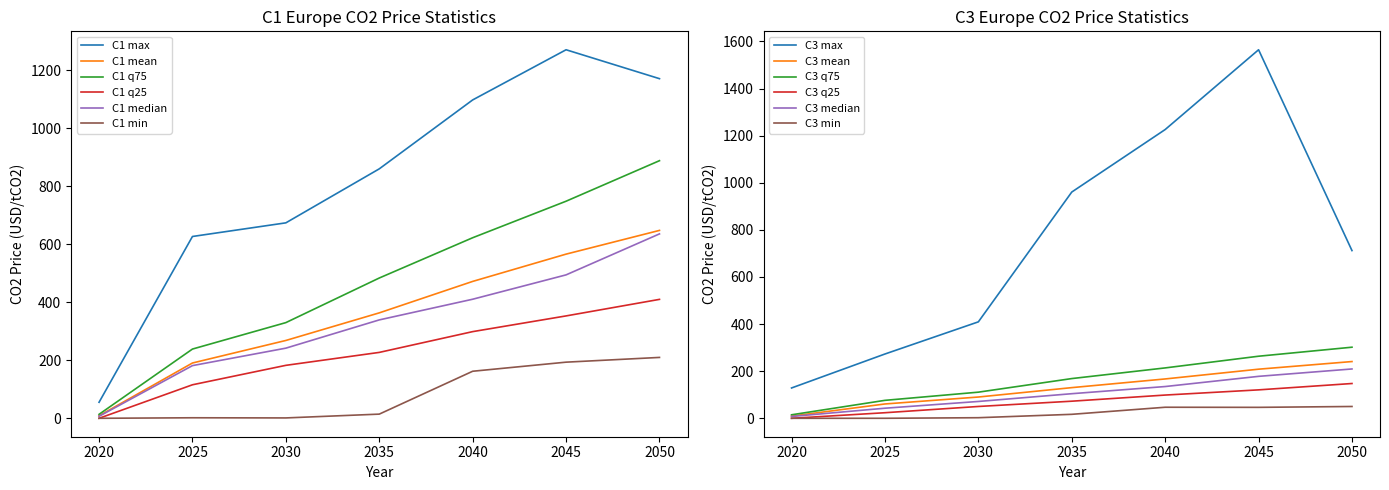

The value of C1 mean at 2040 is 471.6. True or false?

True